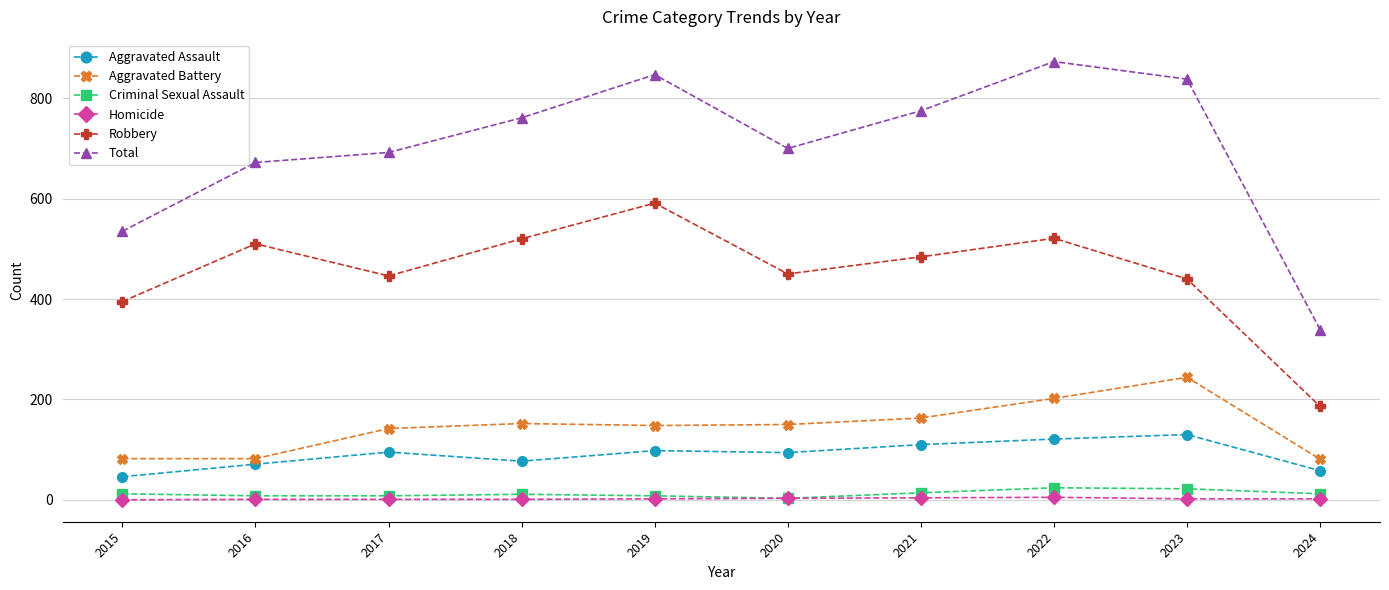

True or false: Aggravated Battery has more than 0 points higher than both neighbors.

True